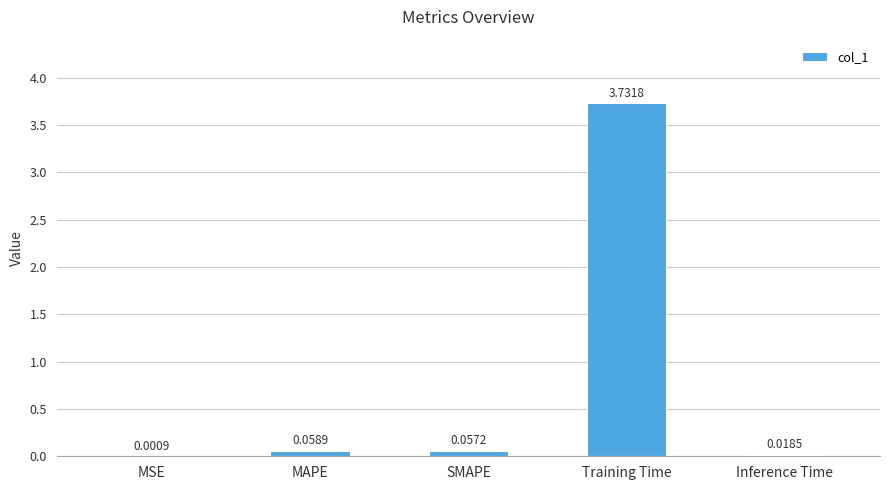

What is the change in value from MSE to Training Time?

+3.7